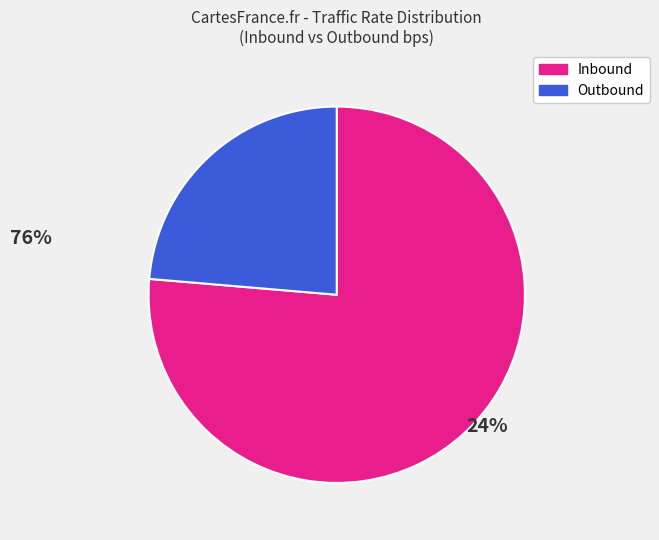

Is there a majority slice in this chart?

Yes